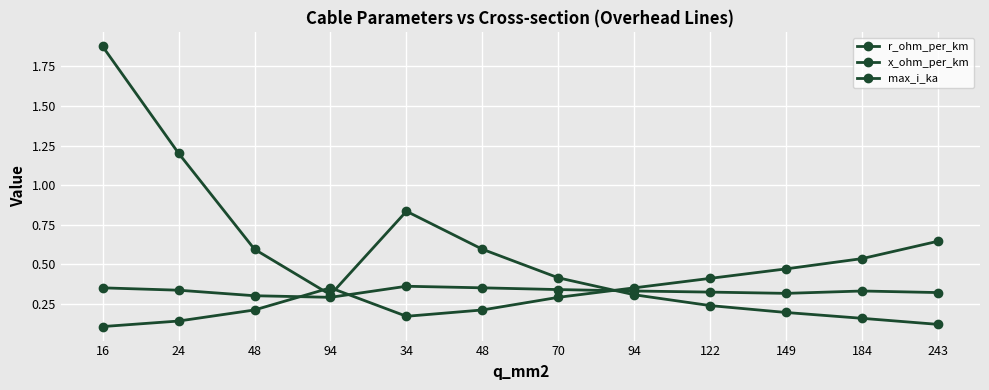

Count the number of data series in this chart.

3